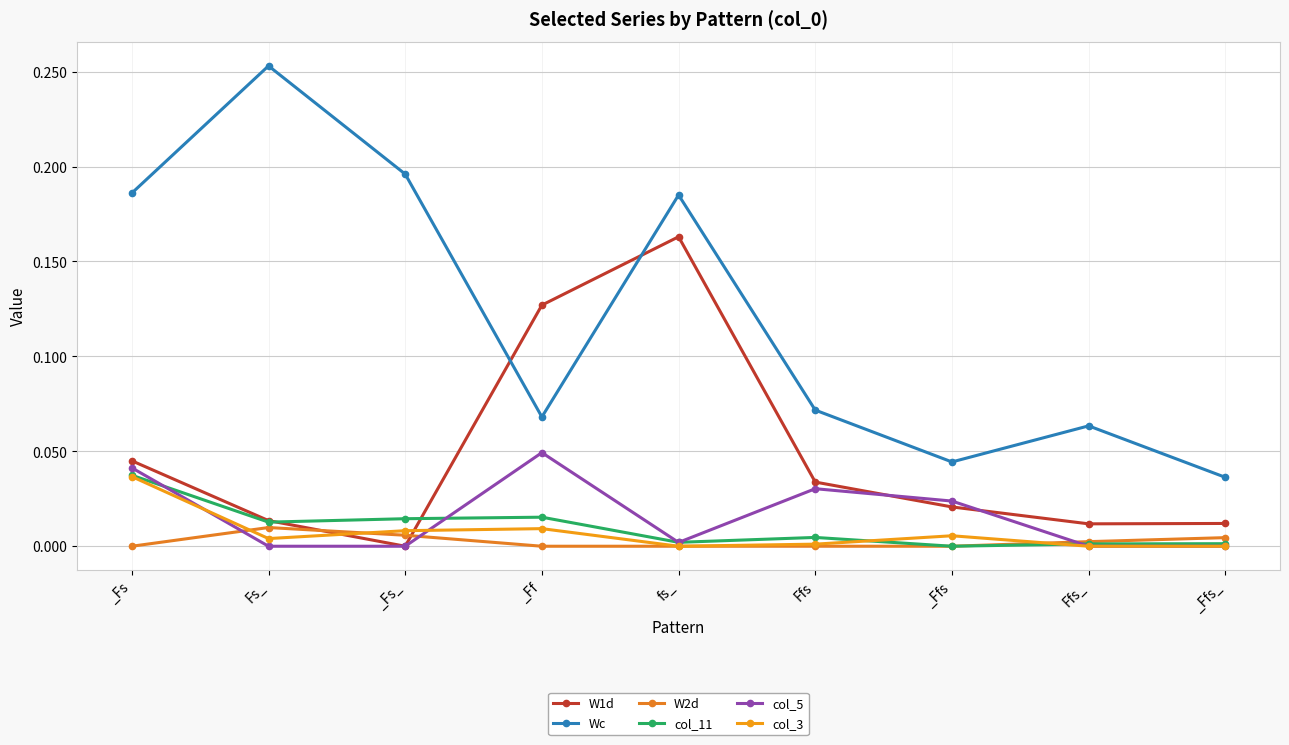

Does the chart have visible grid lines?

Yes